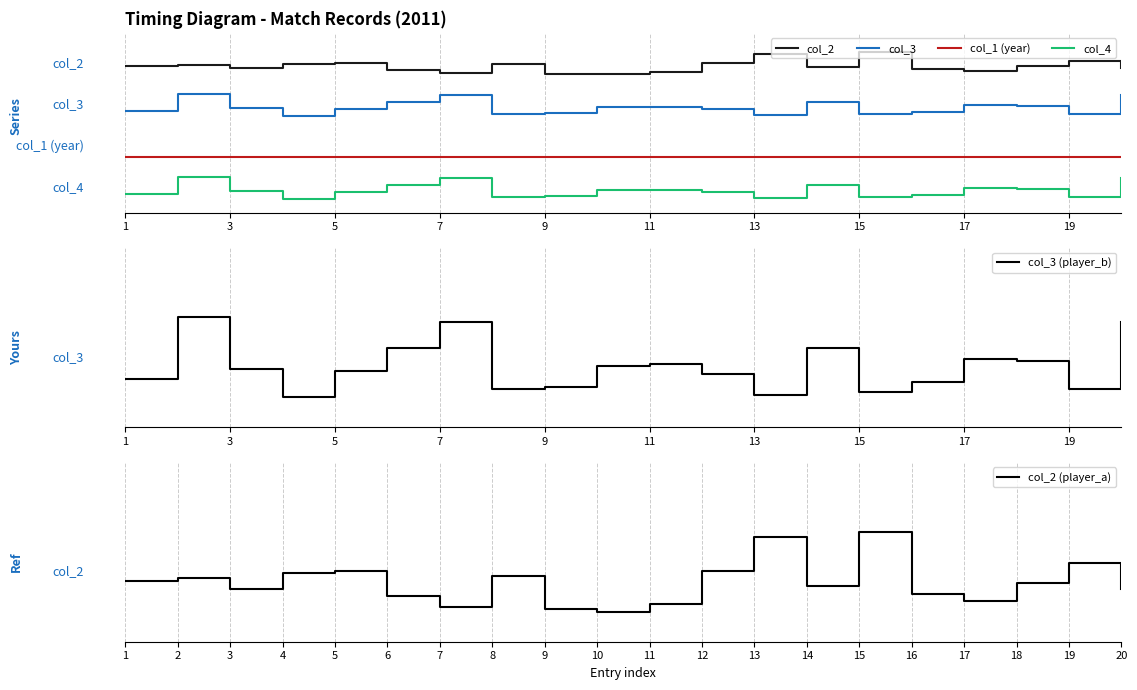

How many distinct data groups are displayed?

6